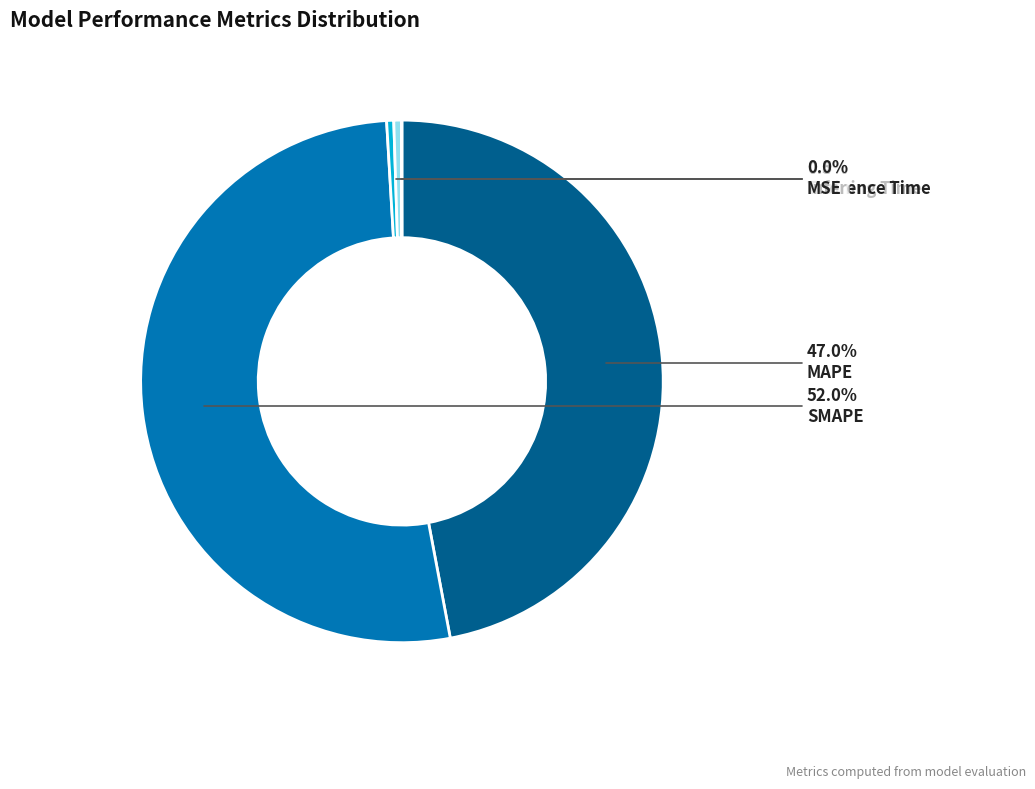

To the nearest percent, what is the difference between the SMAPE and Training Time slice percentages?

52%